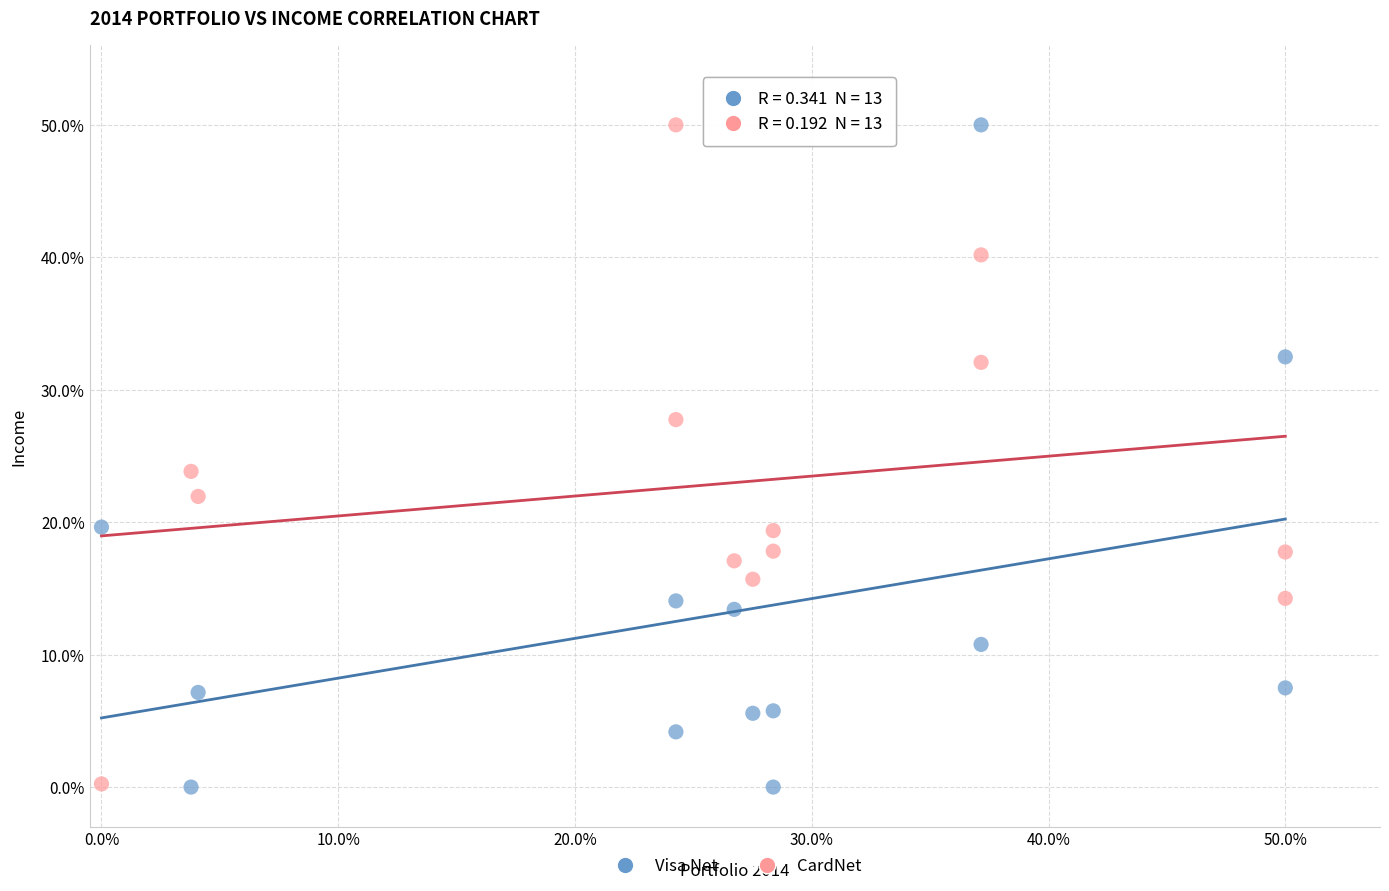

What are all the series names shown in the legend?

Visa Net, CardNet